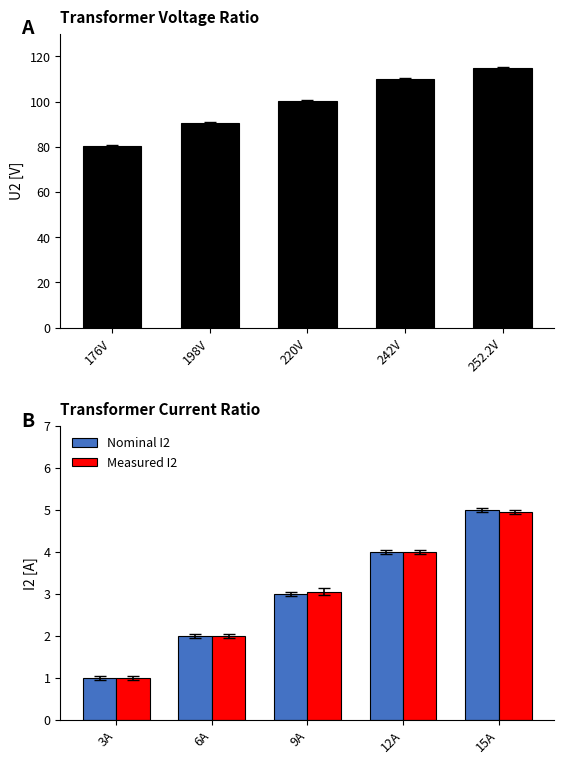

The value of U2 [V] at 220V is 100.2. True or false?

True